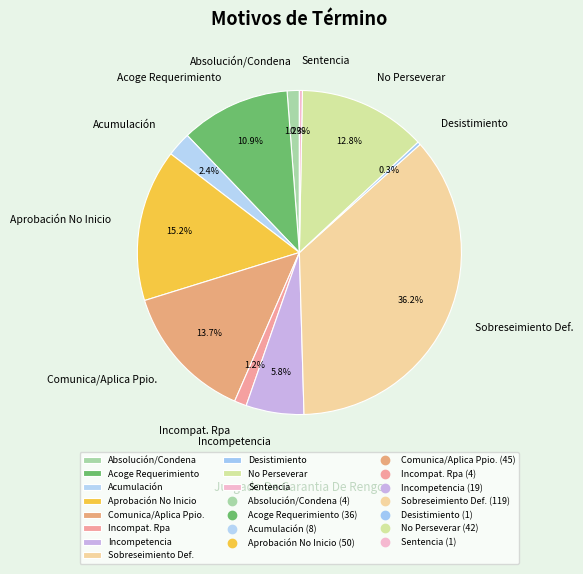

Is Aprobación No Inicio the majority of the pie?

No